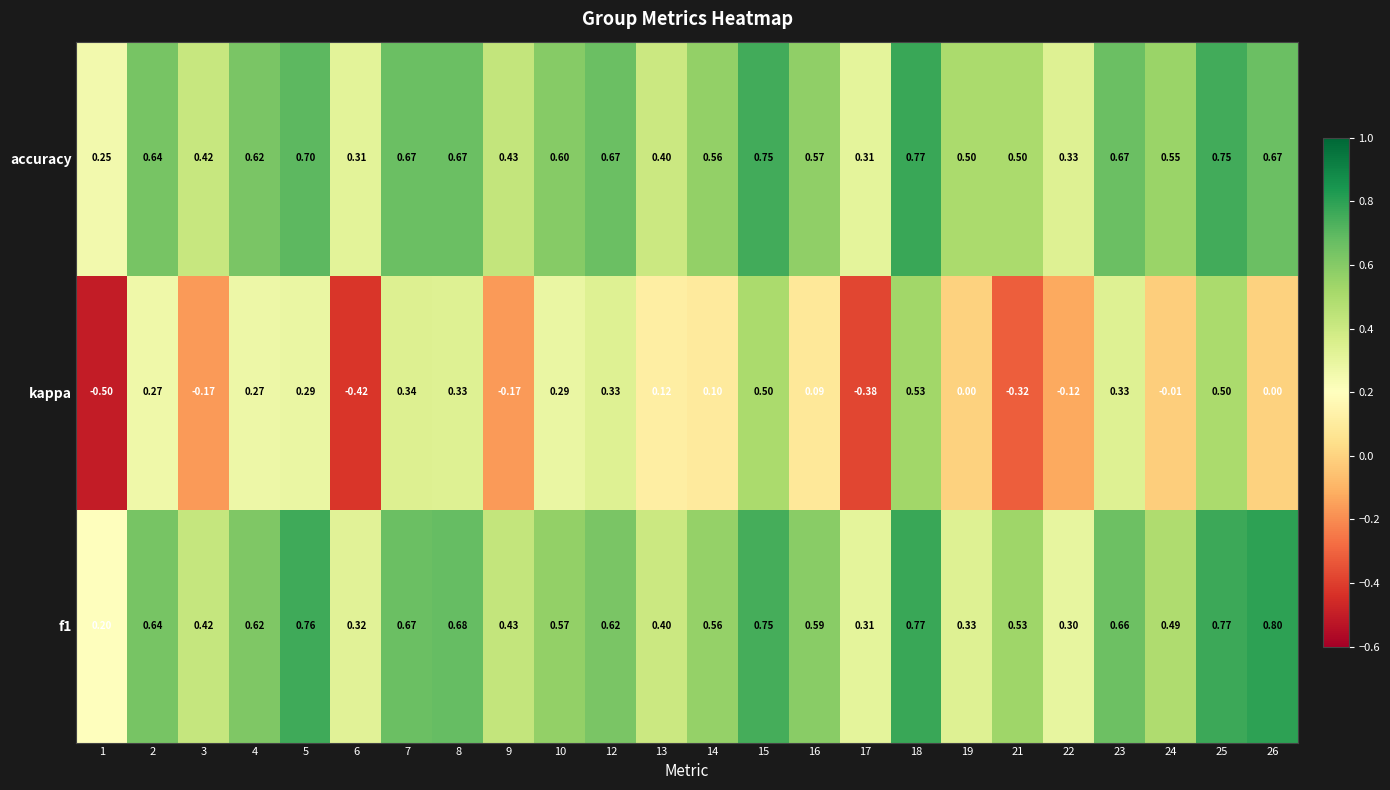

Which series changed the most between 6 and 18?

kappa